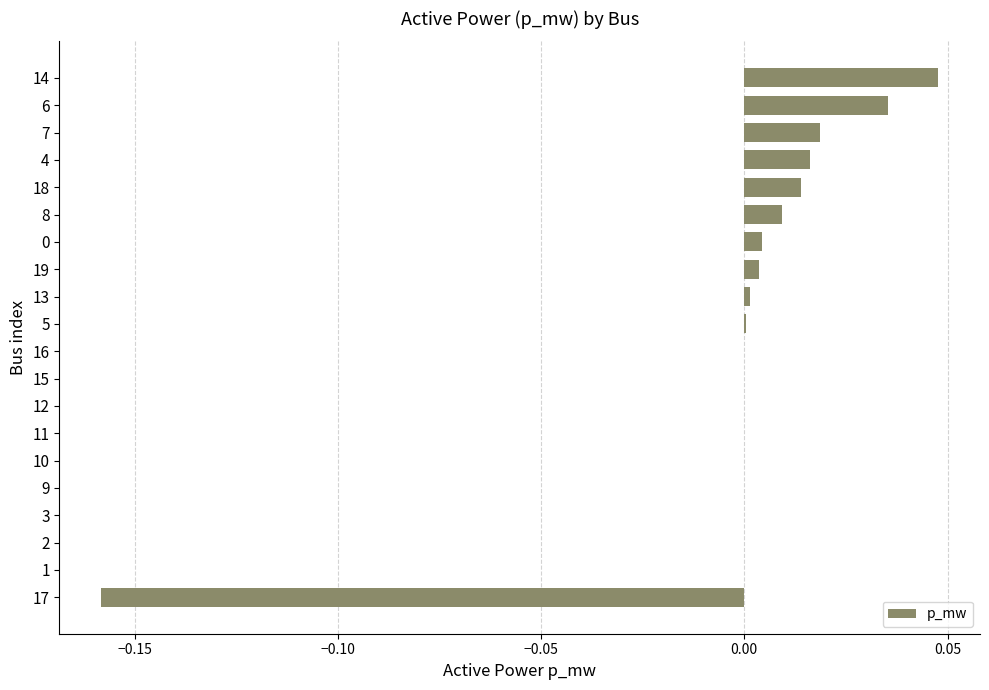

The value at 3 is 0.1. True or false?

False